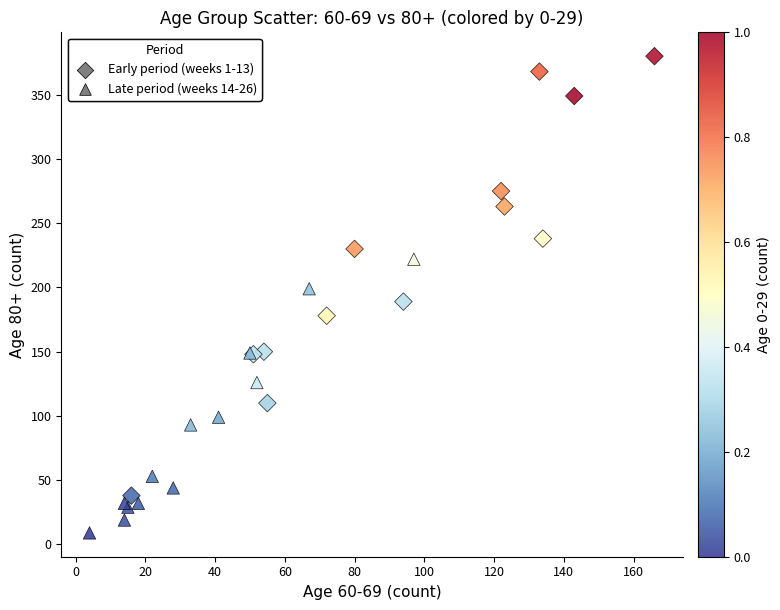

Which series has the widest spread of Y values?

Early period (weeks 1-13)